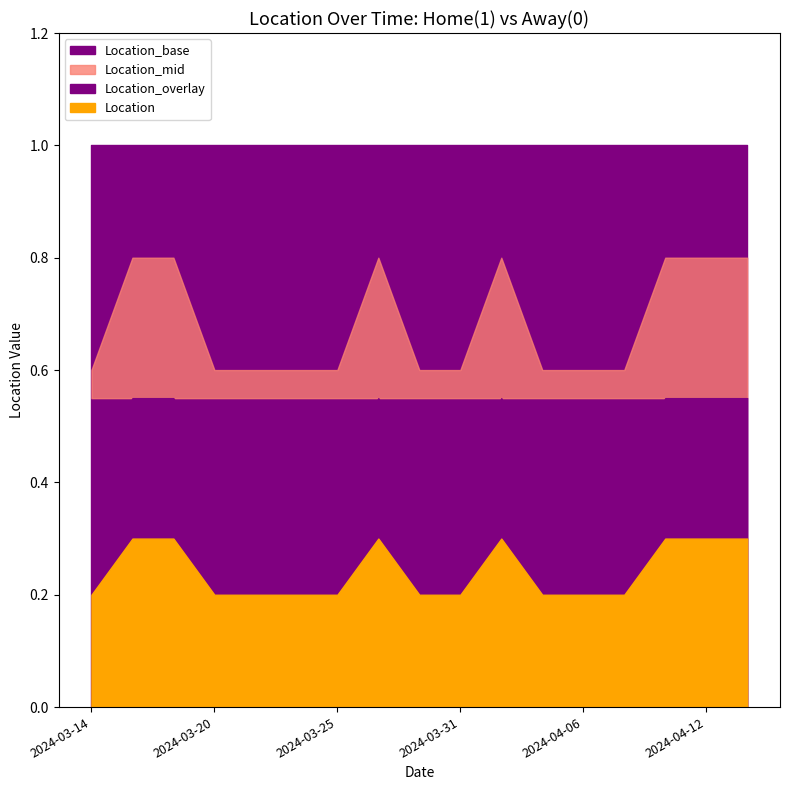

Reading left to right, what are all the values shown in this chart?

2024-03-14=0	2024-03-16=1	2024-03-18=1	2024-03-20=0	2024-03-22=0	2024-03-24=0	2024-03-25=0	2024-03-27=1	2024-03-29=0	2024-03-31=0	2024-04-02=1	2024-04-04=0	2024-04-06=0	2024-04-07=0	2024-04-09=1	2024-04-12=1	2024-04-14=1